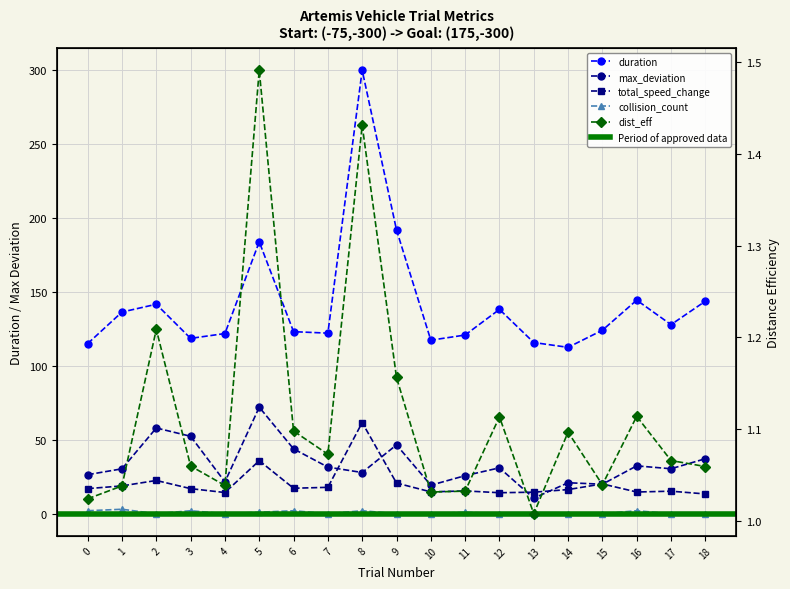

At which category does duration reach its first local valley?

3